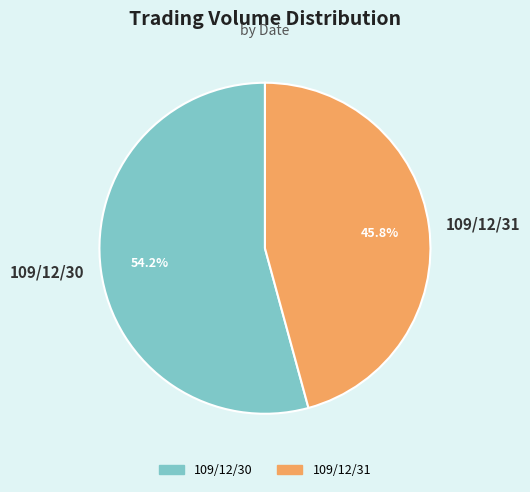

True or false: 109/12/30 accounts for 54% of the total.

True